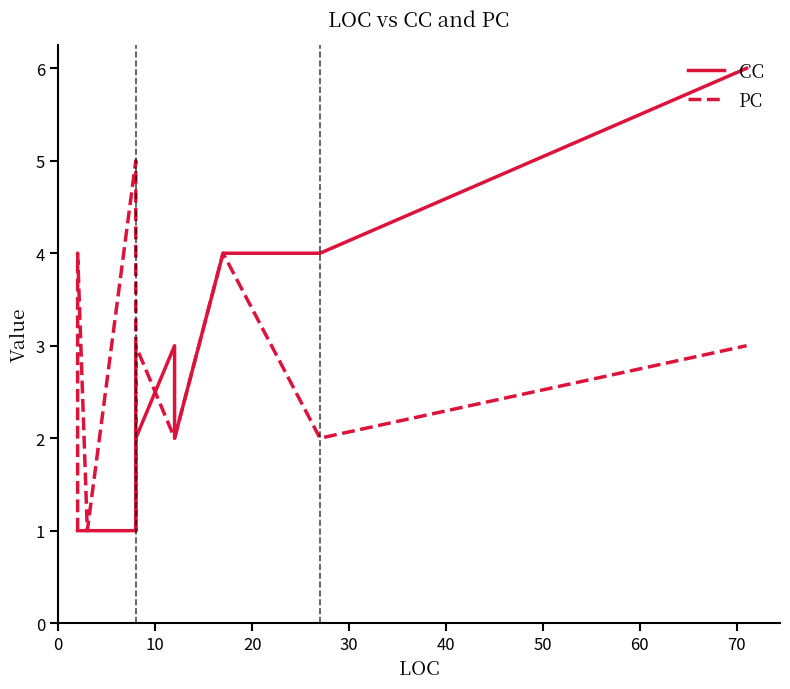

Reading left to right, transcribe all the data shown in this chart.

CC: 1	1	1	1	1	1	1	1	2	2	3	2	4	4	4	6
PC: 1	2	2	4	1	1	5	1	2	3	2	2	4	3	2	3